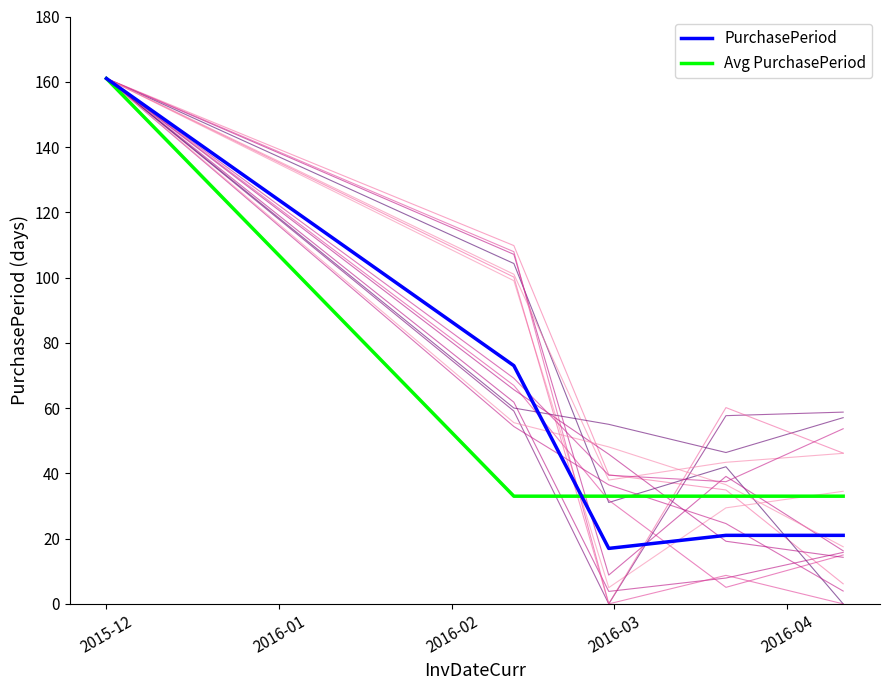

True or false: PurchasePeriod has more than 0 points higher than both neighbors.

False